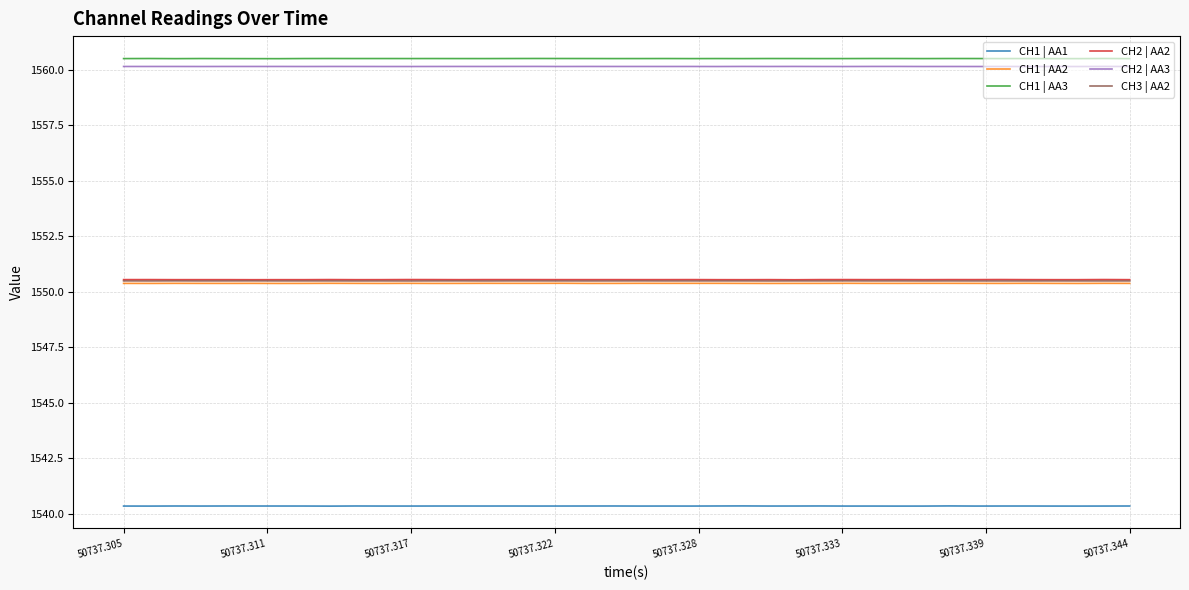

How many lines are shown in the chart?

6